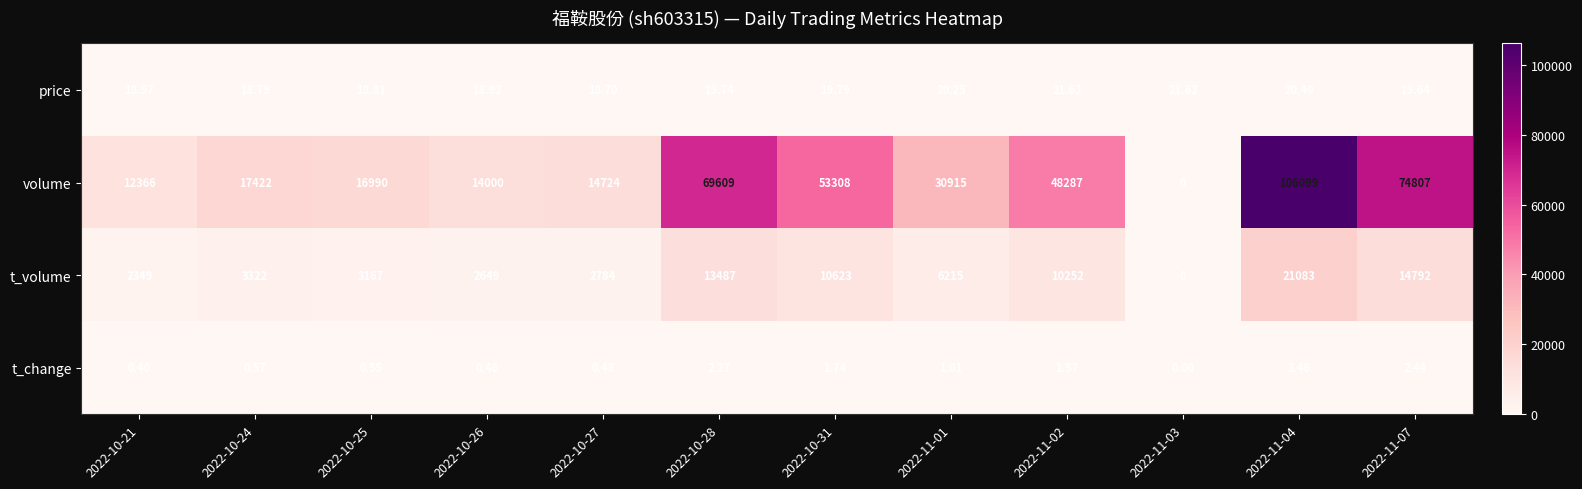

Rank the series by their maximum value, from highest to lowest.

volume, t_volume, price, t_change